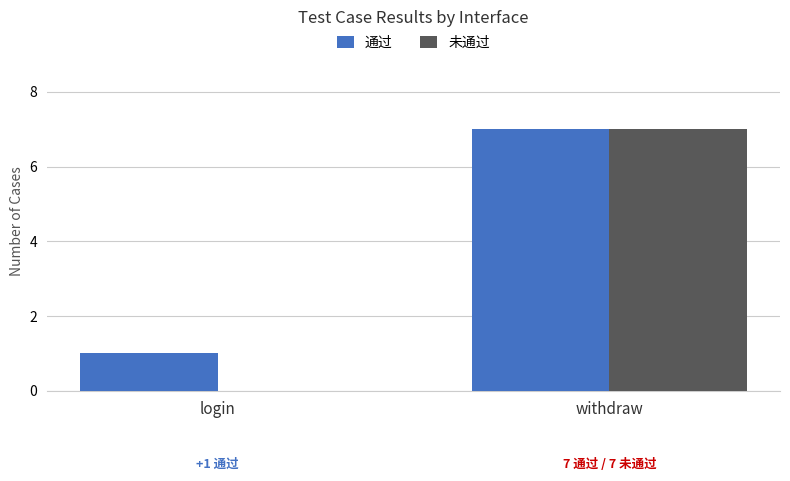

What value does the 未通过 series have at withdraw?

7